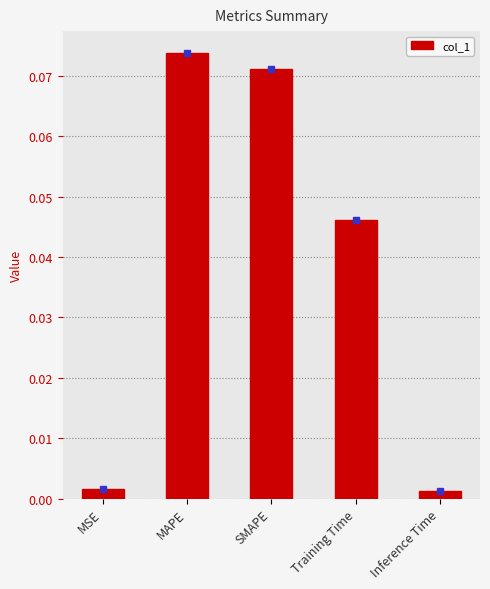

What is the label of the 5th bar from the right?

MSE